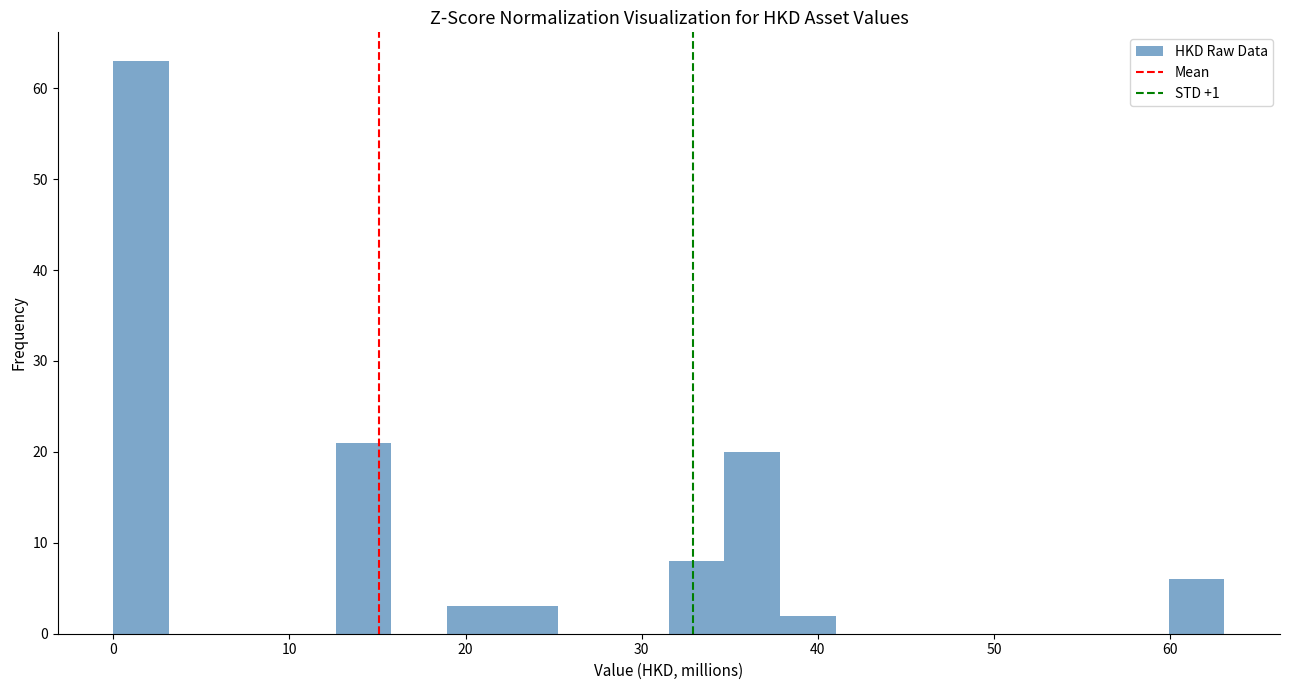

Read against the x-axis, roughly where is the centre of the tallest bar?

2